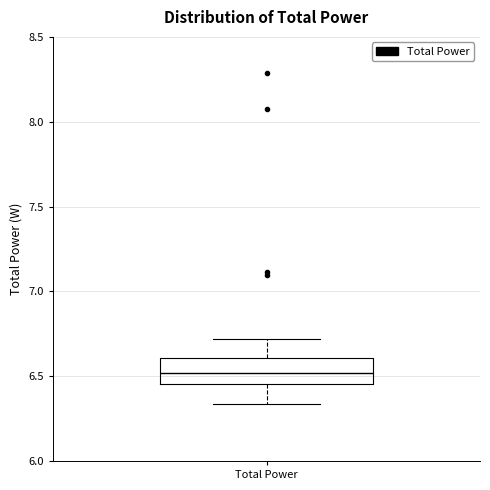

Where is the lower edge of the box for Total Power on the y-axis? The values are not printed on the chart, so give them approximately, as read against the axis.

6.45